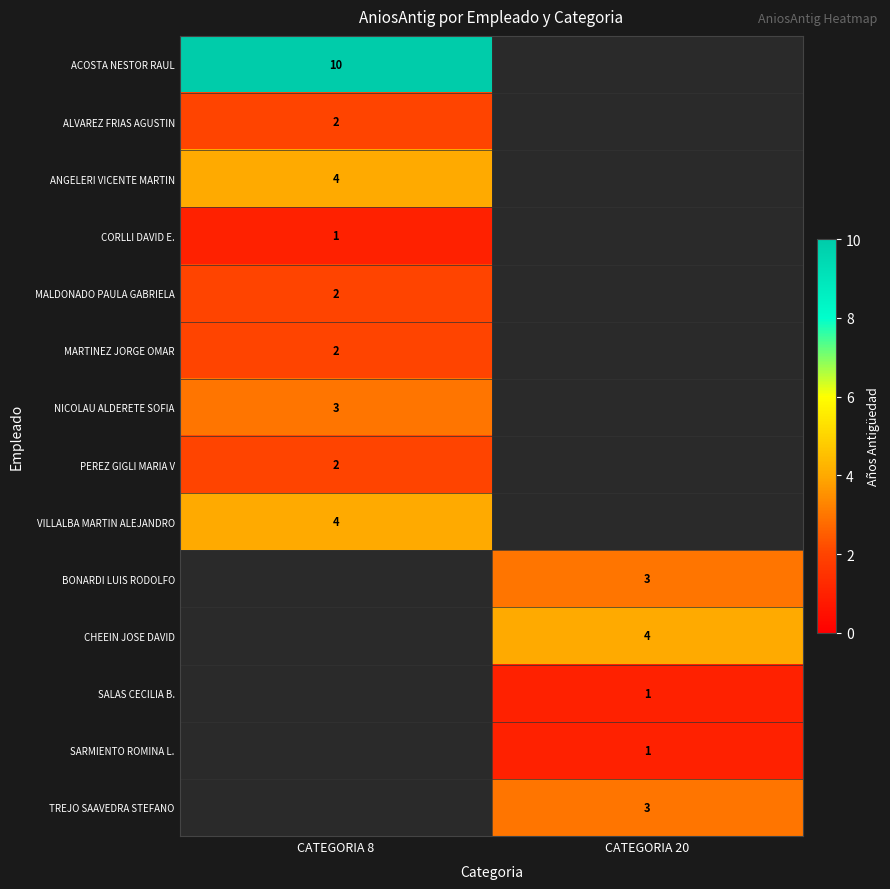

Which category has the lowest value across all series?

CATEGORIA 8